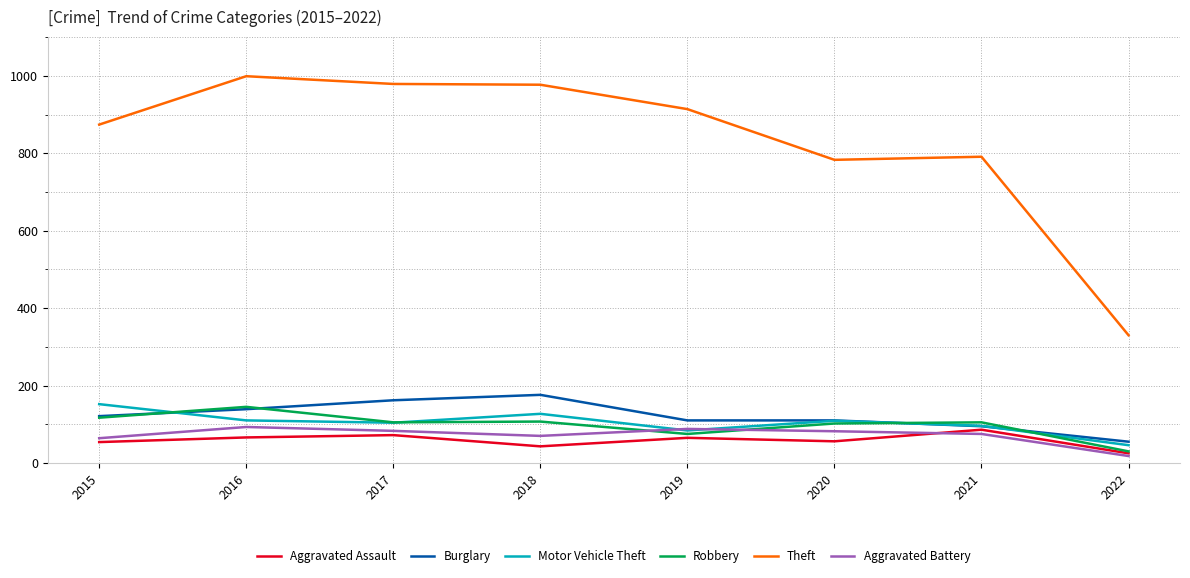

True or false: Aggravated Assault and Aggravated Battery intersect in this chart.

True